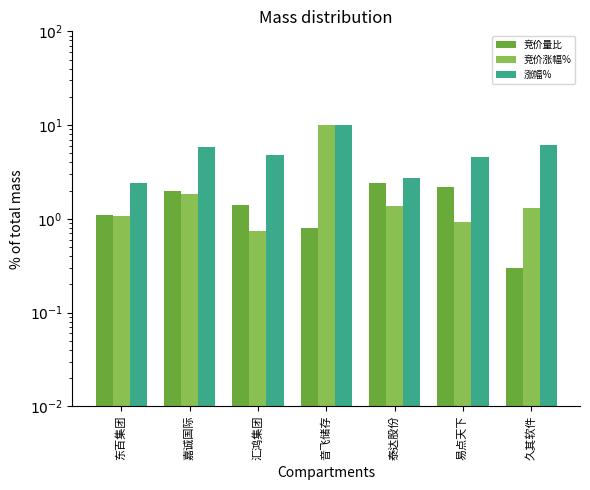

Reading left to right, list all the values displayed in this chart.

竞价量比: 1.1	2.0	1.4	0.8	2.4	2.2	0.3
竞价涨幅%: 1.1	1.9	0.7	10.0	1.4	0.9	1.3
涨幅%: 2.4	5.9	4.8	10.0	2.7	4.6	6.1